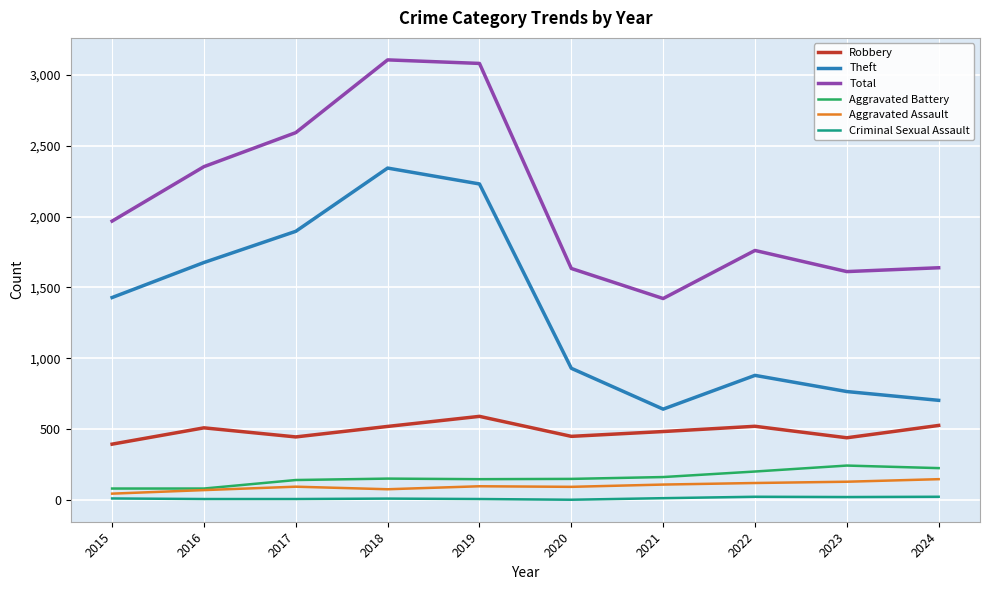

What is the difference between the maximum and minimum values in the Theft series?

1700